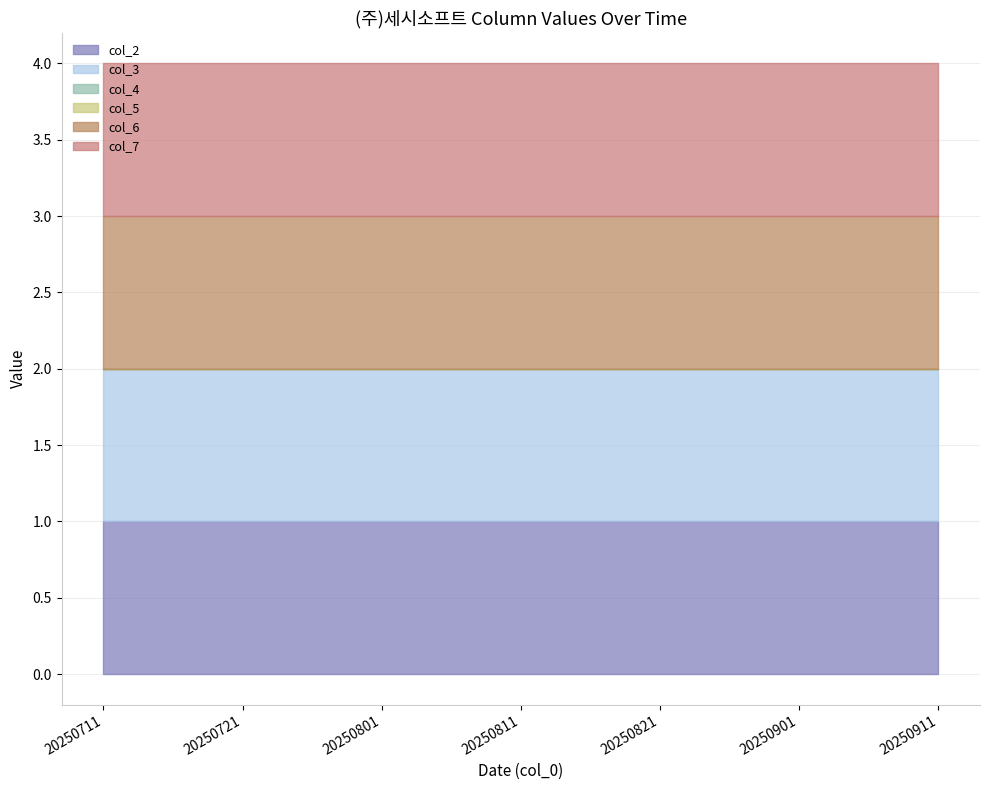

The col_7 series shows 2 at 20250911. True or false?

False